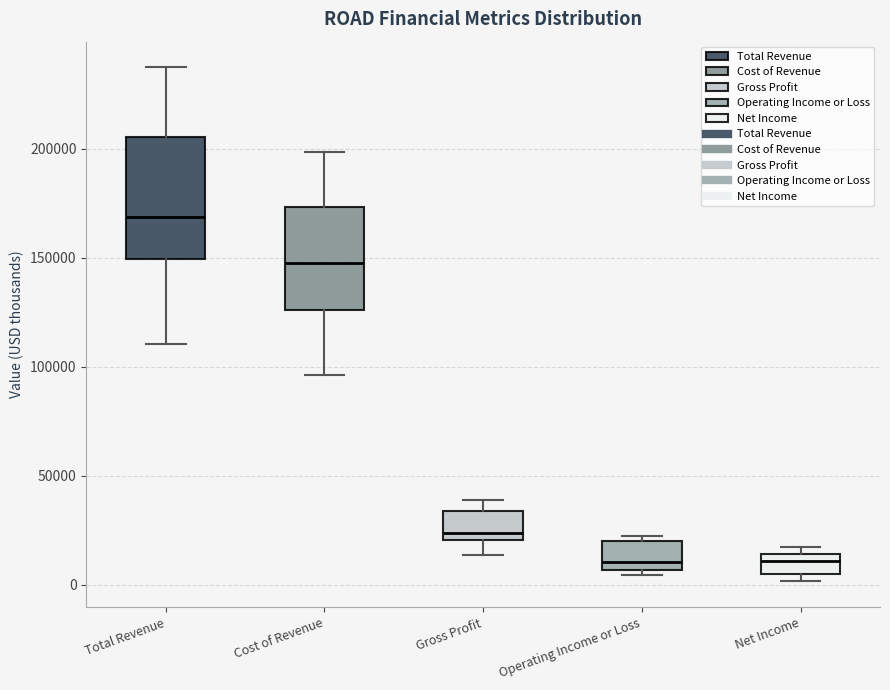

Reading left to right, transcribe this box plot: for each box, give where its median line is, the range the box spans, and where its two whiskers end, as read against the y-axis. The values are not printed on the chart, so give them approximately, as read against the axis.

Total Revenue: median 170000, box 150000 to 205000, whiskers 110000 to 235000
Cost of Revenue: median 150000, box 125000 to 175000, whiskers 95000 to 200000
Gross Profit: median 25000, box 20000 to 35000, whiskers 15000 to 40000
Operating Income or Loss: median 10000, box 5000 to 20000, whiskers 5000 (just below the box's lower edge) to 20000 (just above the box's upper edge)
Net Income: median 10000, box 5000 to 15000, whiskers 0 to 15000 (just above the box's upper edge)